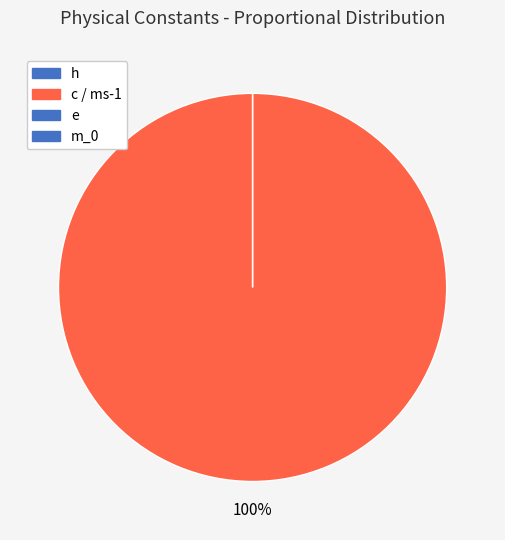

What is the smallest slice in the pie chart?

h